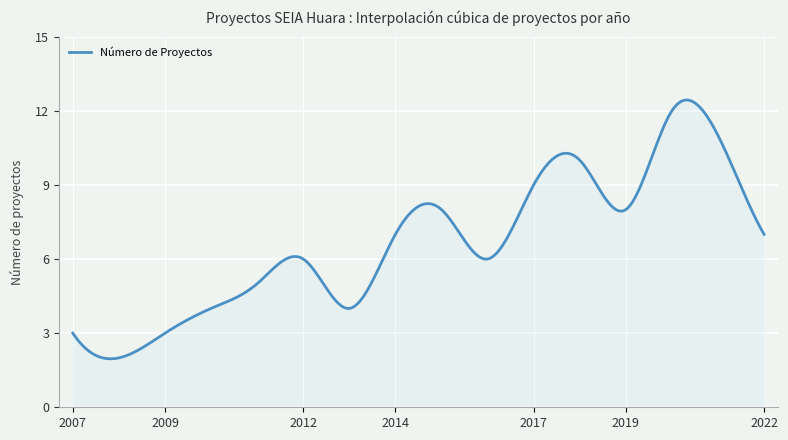

What is the greatest value displayed?

12.4